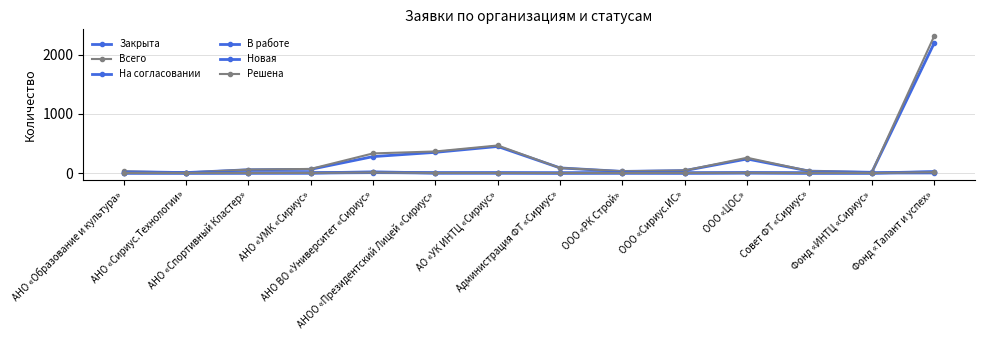

How many lines are shown in the chart?

6